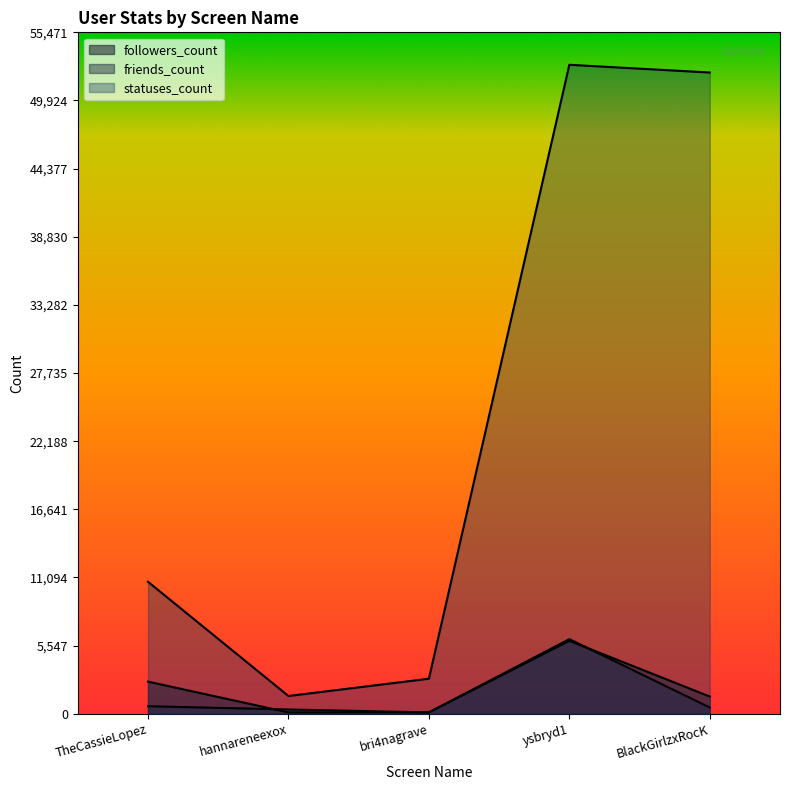

What is the greatest value displayed?

52830